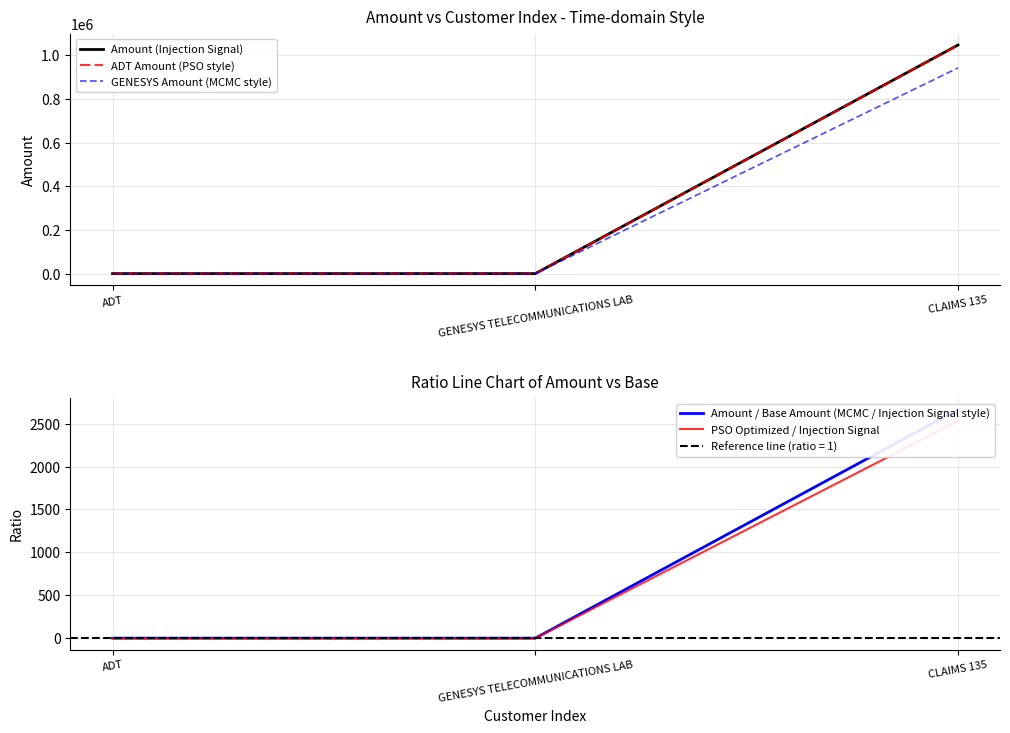

What is the sum of all Amount (Injection Signal) values?

1047889.6